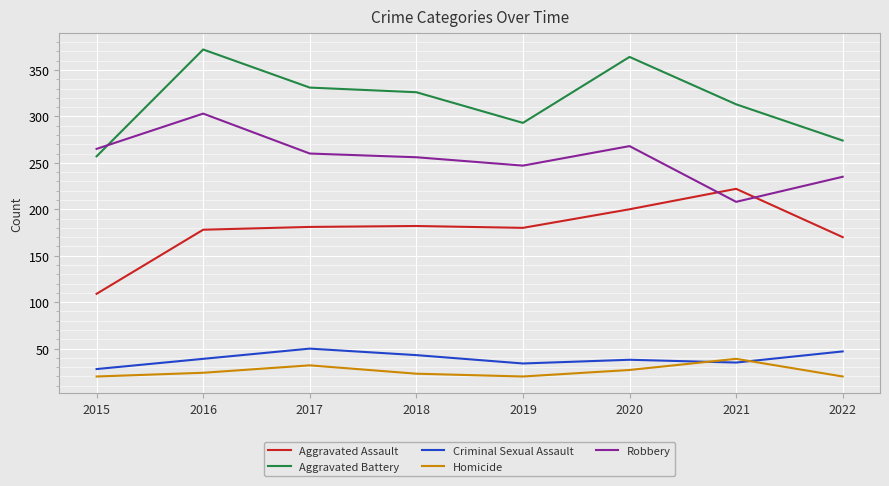

Which series has the largest total across all categories?

Aggravated Battery